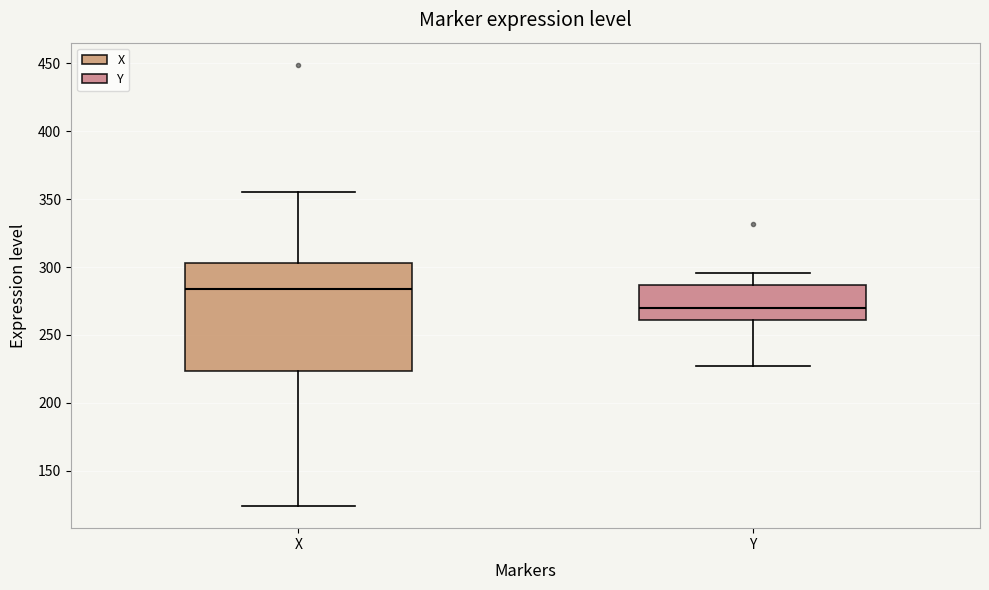

Which box is the tallest, from its lower edge to its upper edge?

X